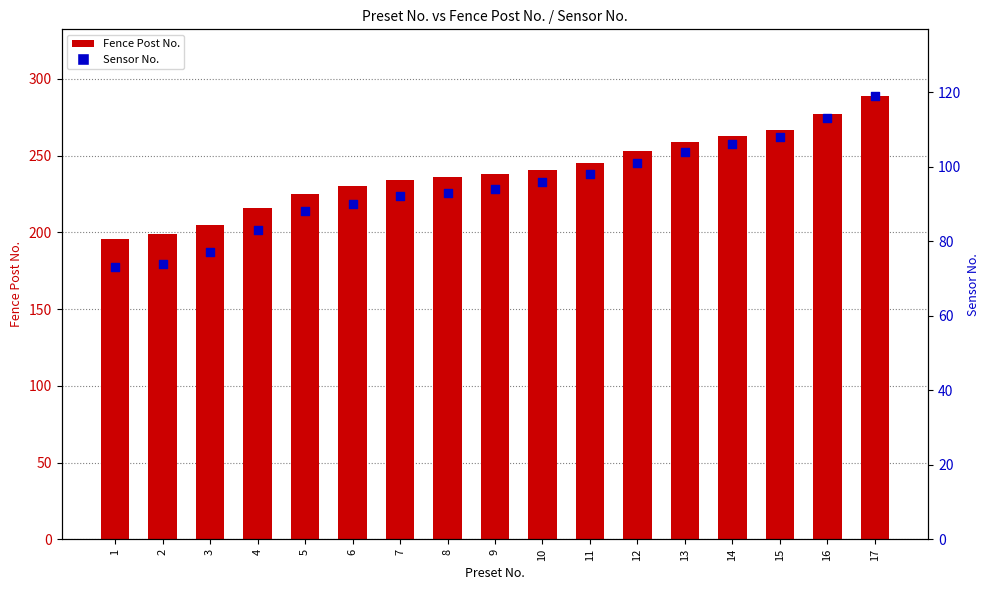

Which series contains the highest Y value?

Fence Post No.